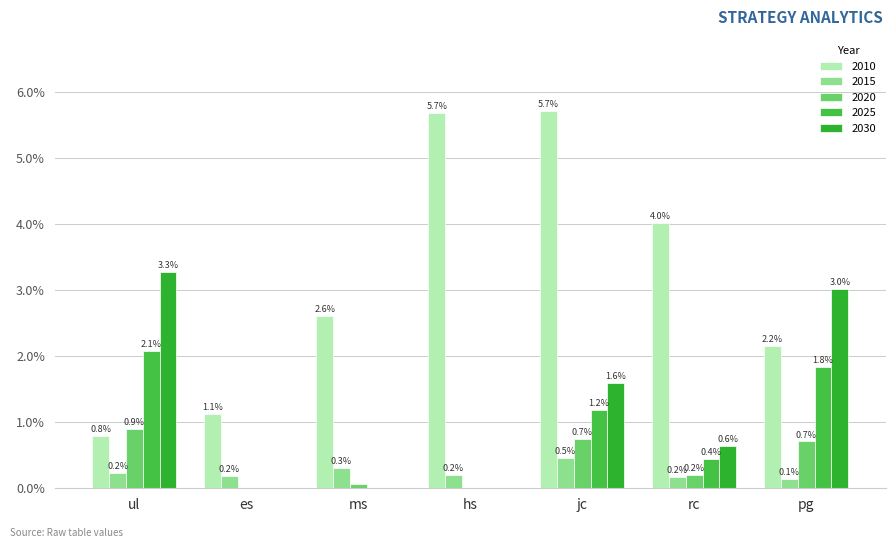

True or false: 2015 has a value of 0.0 at pg.

False